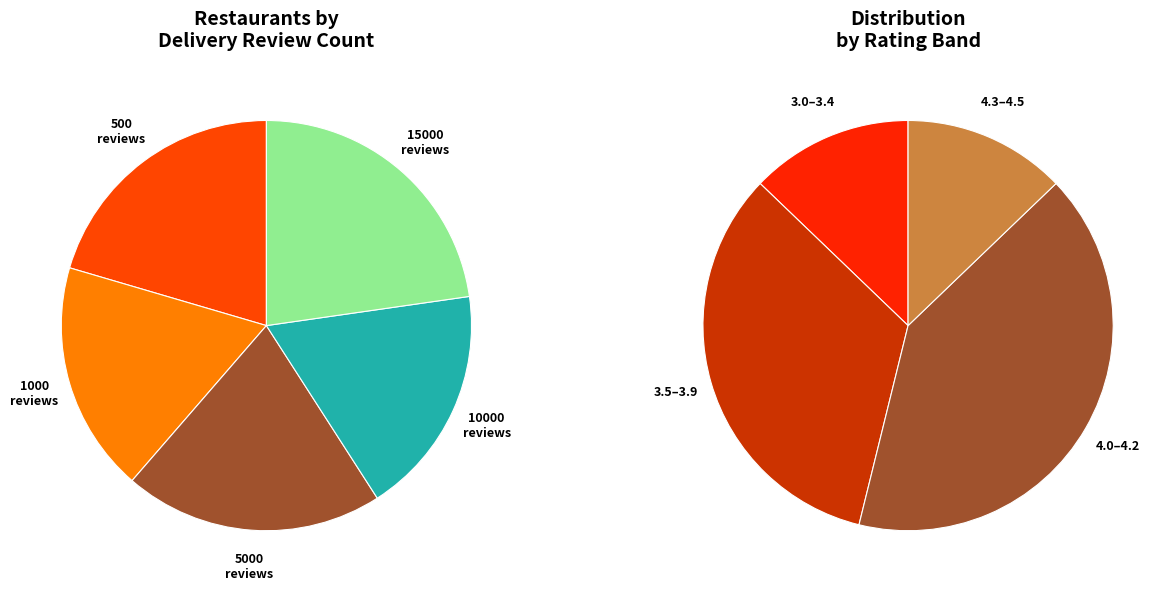

Is 500 the majority of the pie?

No